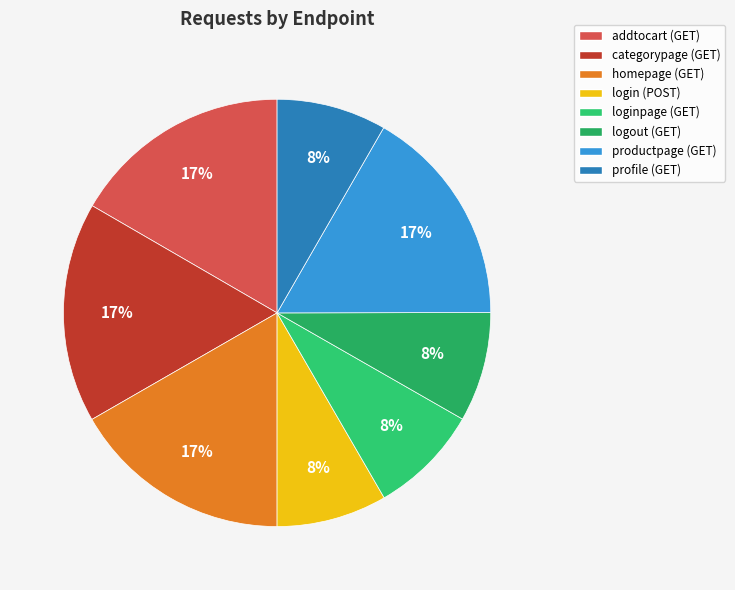

Does loginpage (GET) account for over 50% of the chart?

No